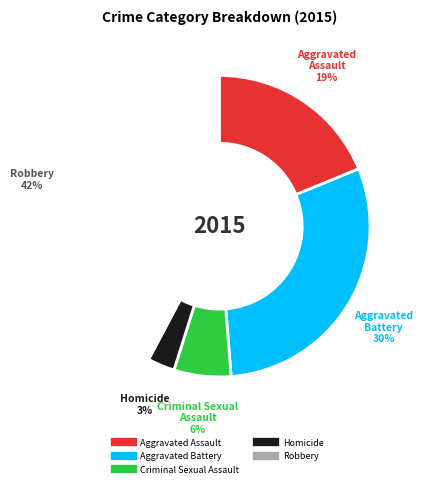

Rank the categories by value from lowest to highest.

Homicide, Criminal Sexual Assault, Aggravated Assault, Aggravated Battery, Robbery